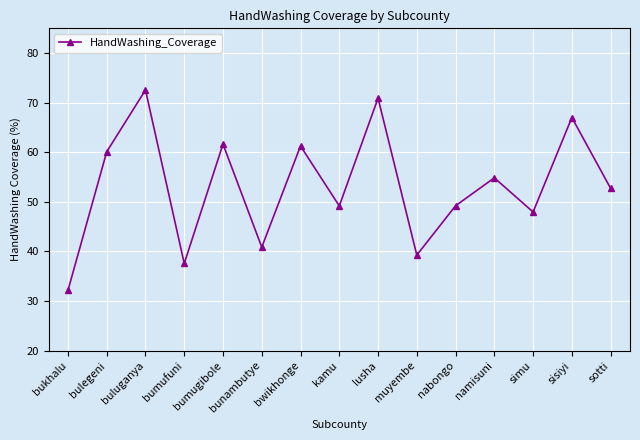

At which label does the data first exceed 52?

bulegeni